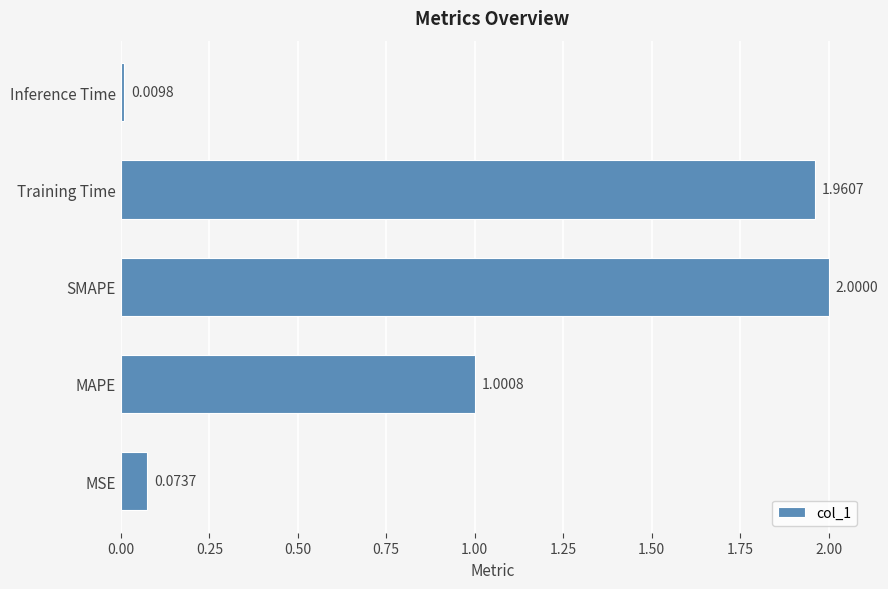

List the labels in order of value, smallest first.

Inference Time, MSE, MAPE, Training Time, SMAPE